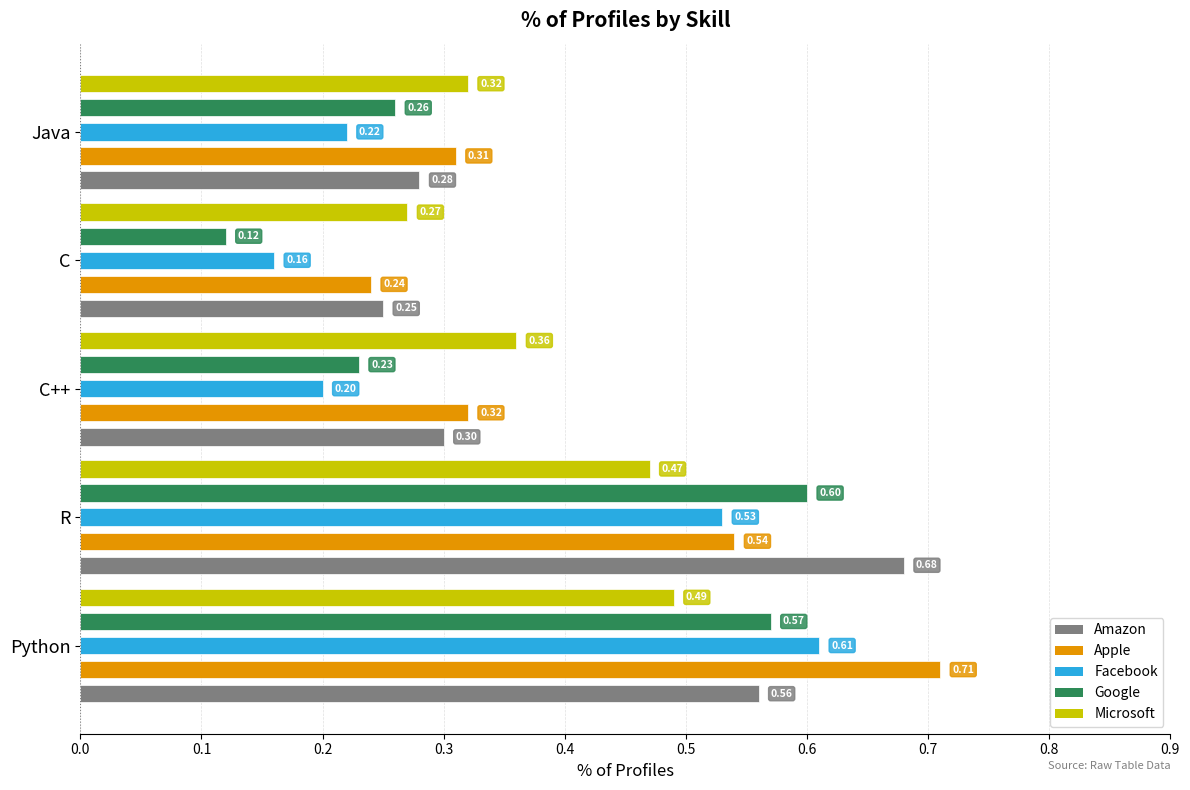

Rank the series at Java from lowest to highest value.

Facebook, Google, Amazon, Apple, Microsoft